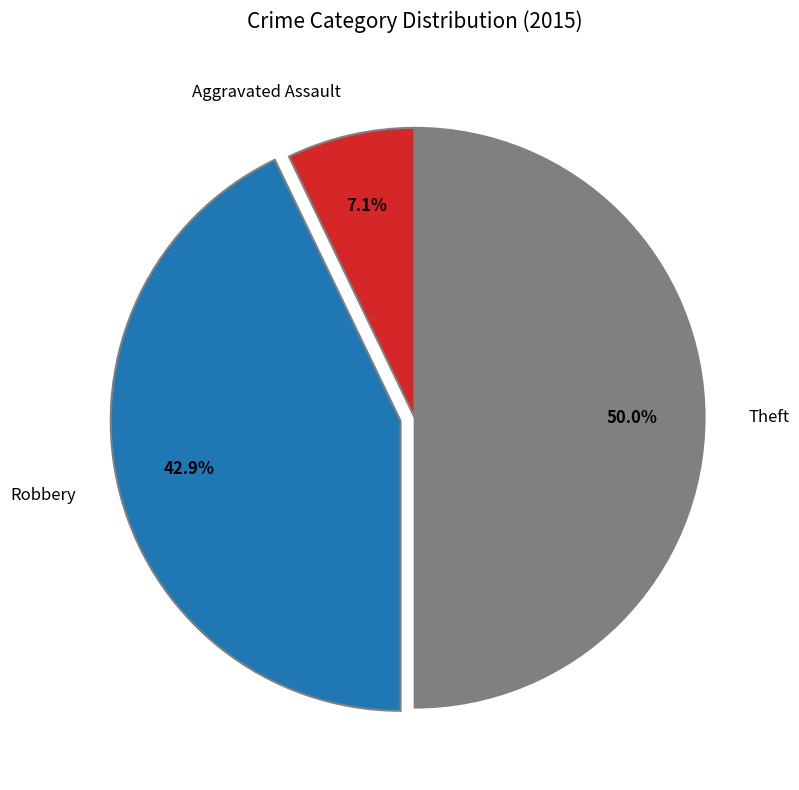

Count the number of slices in the pie.

3